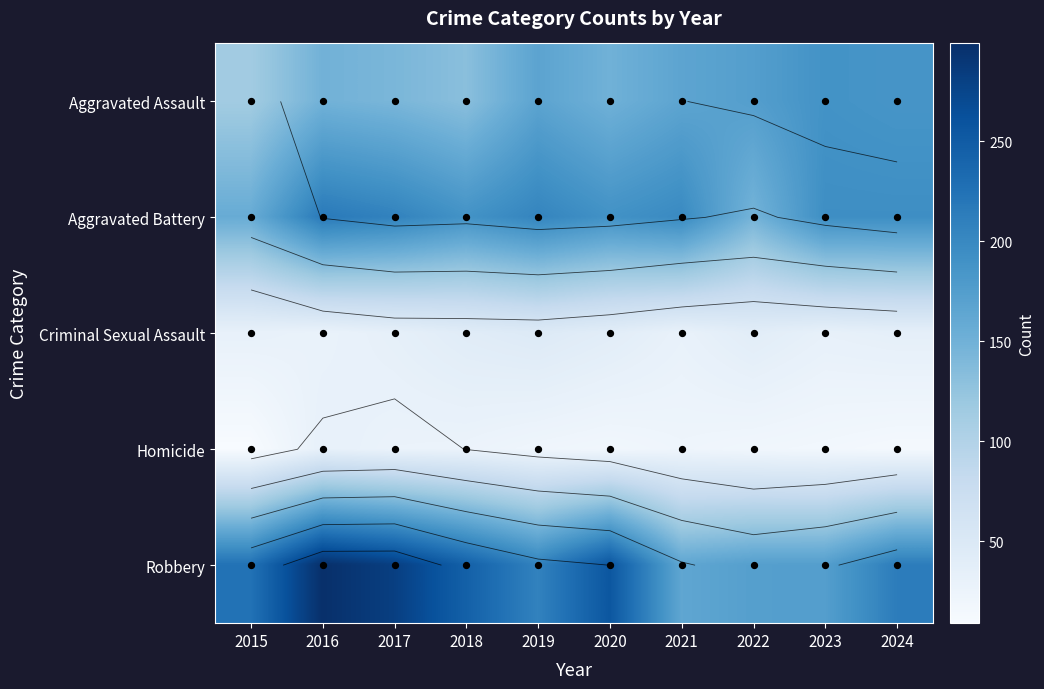

Which series has the widest spread of values?

Robbery